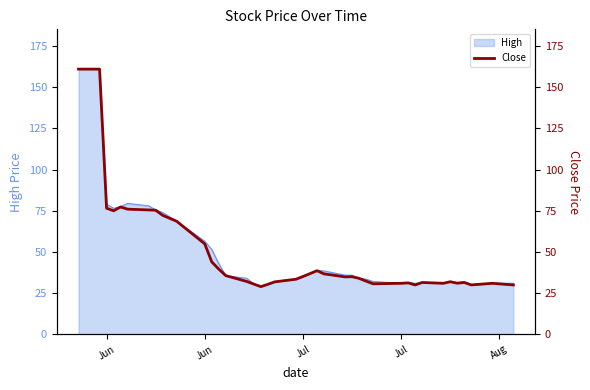

How many values are below 34?

19